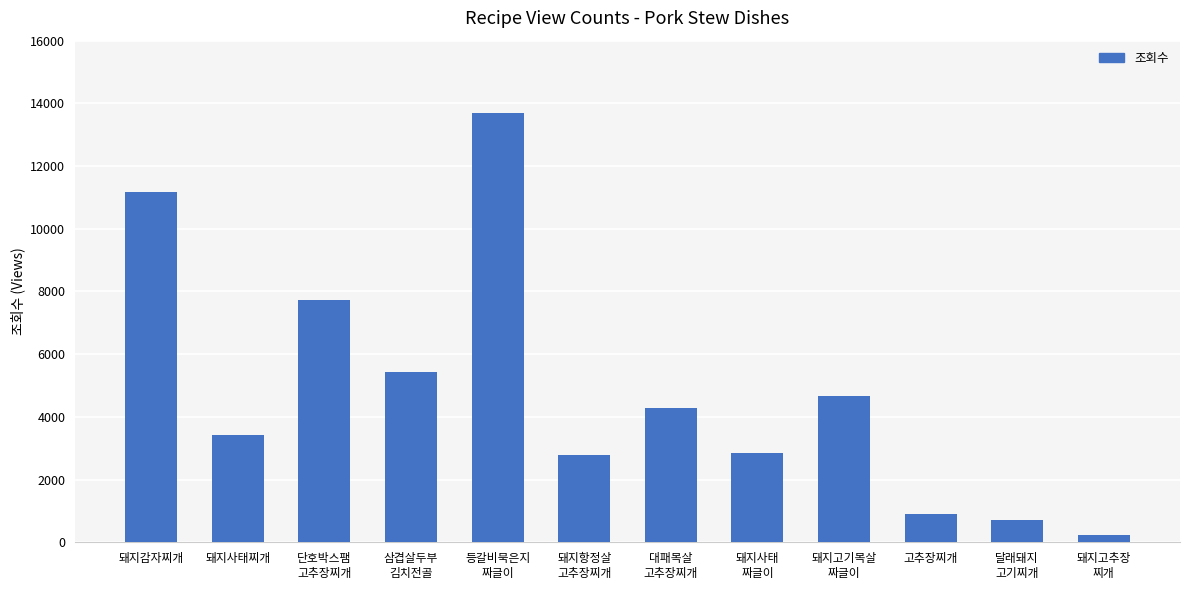

Are the bars grouped side by side (vs. stacked)?

No